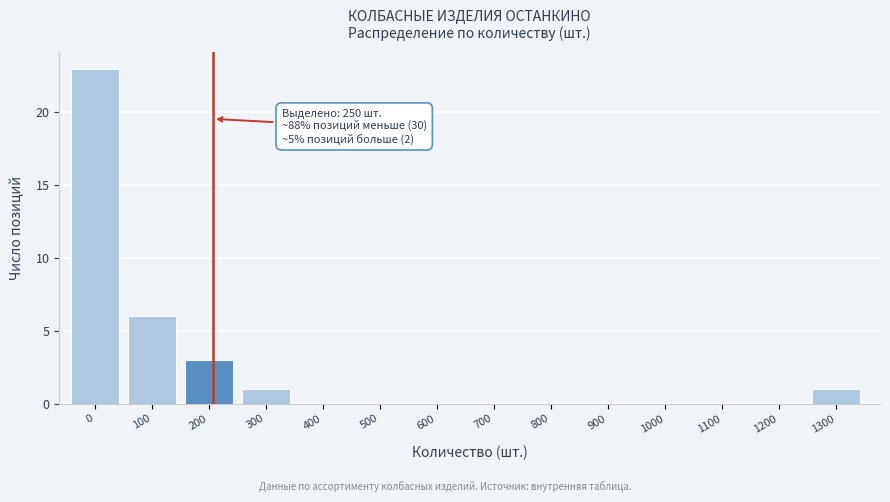

Reading left to right, list all the values displayed in this chart.

0=23	100=6	200=3	300=1	400=0	500=0	600=0	700=0	800=0	900=0	1000=0	1100=0	1200=0	1300=1